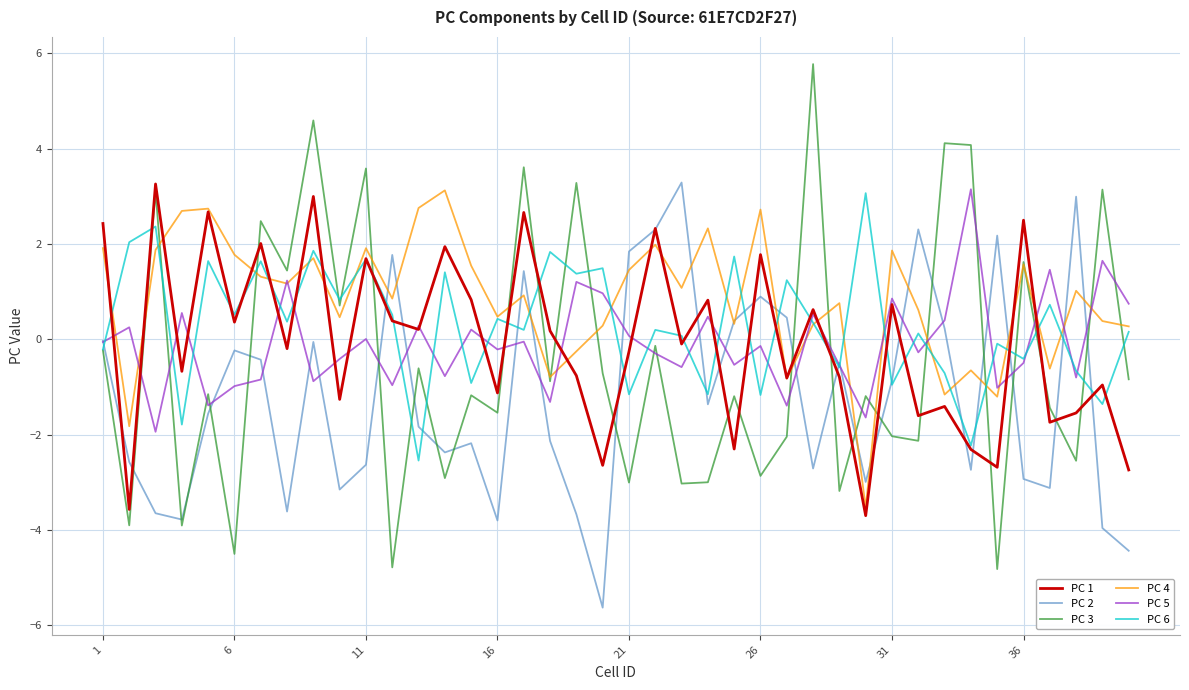

What is the difference between the maximum and minimum values in the PC 2 series?

8.9